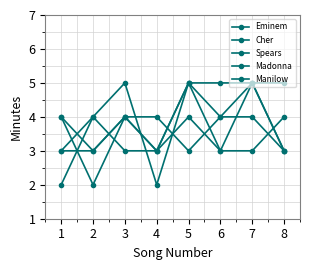

How many lines are shown in the chart?

5